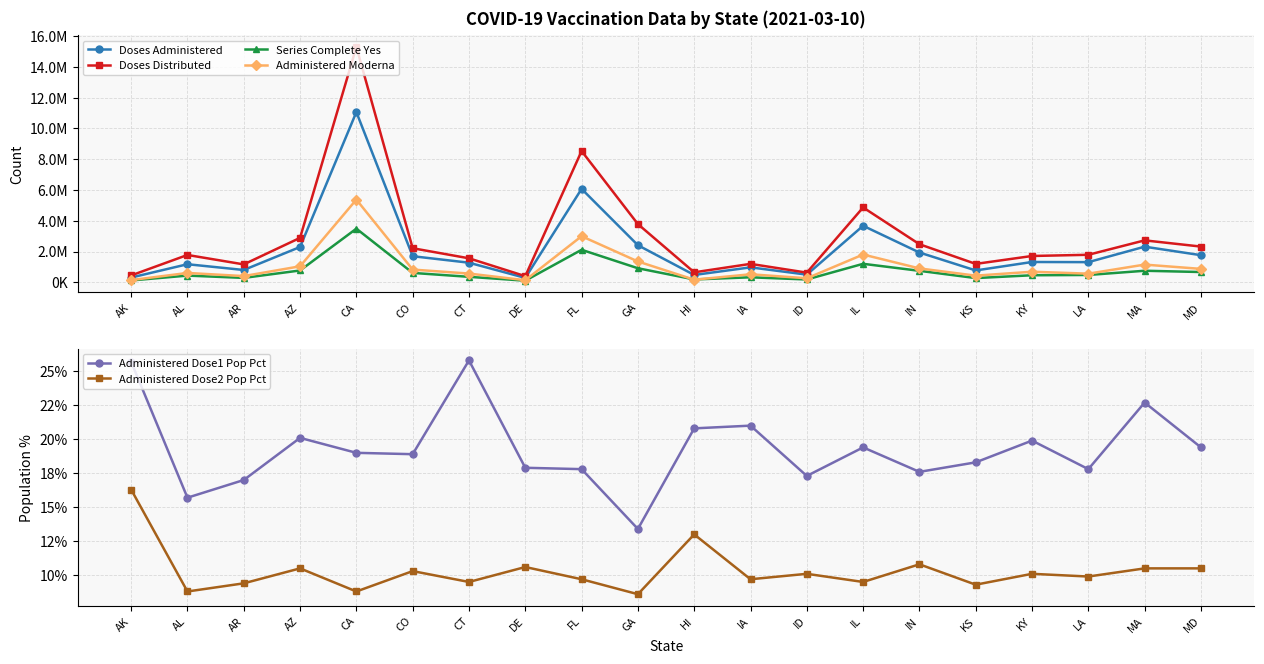

How many data points in Administered Dose1 Pop Pct are less than 19?

10